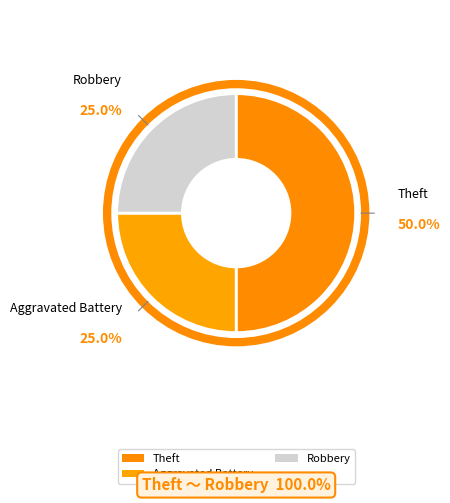

How many slices are in this pie chart?

3